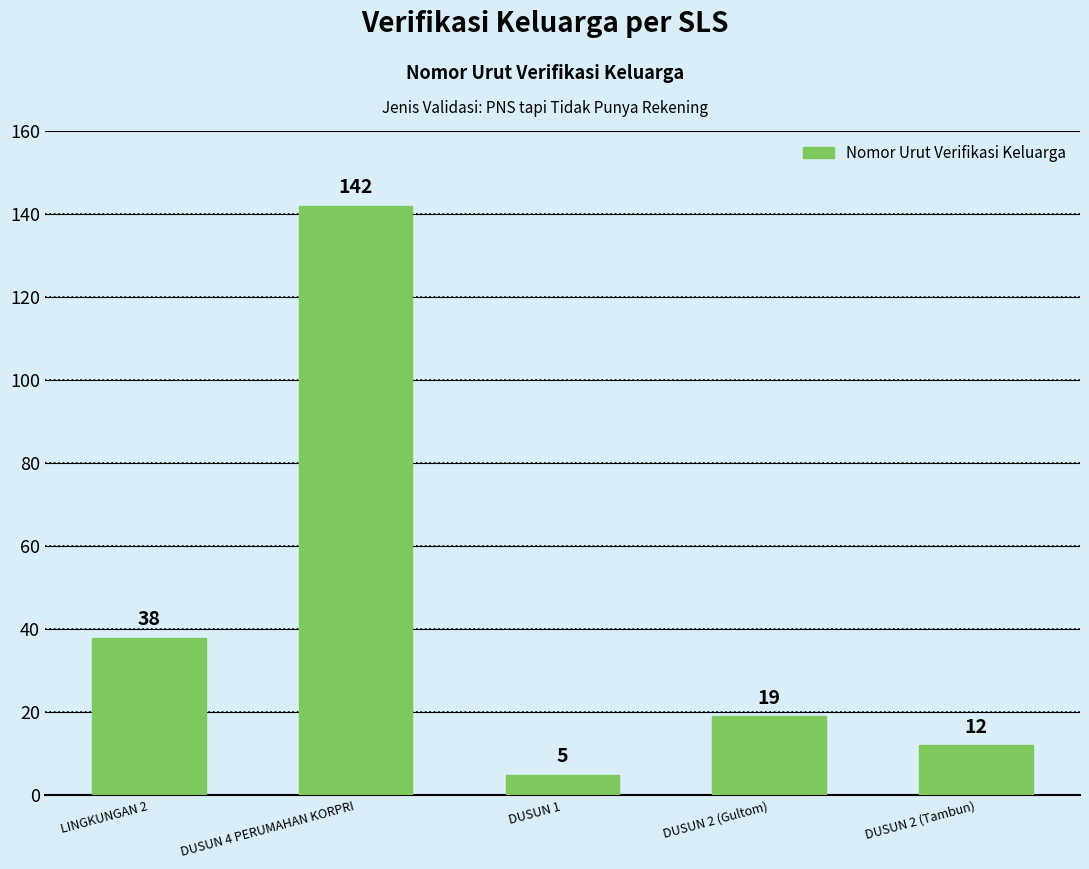

Which has a higher value, LINGKUNGAN 2 or DUSUN 2 (Tambun)?

LINGKUNGAN 2